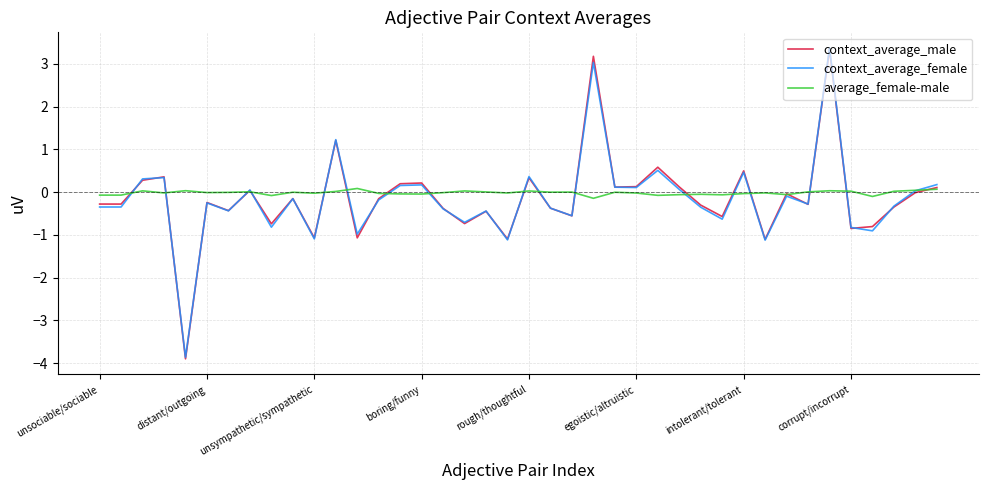

What is the smallest value displayed?

-3.9